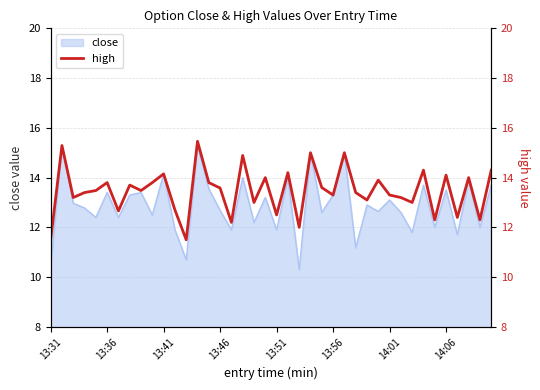

What is the maximum value shown in the chart?

15.5